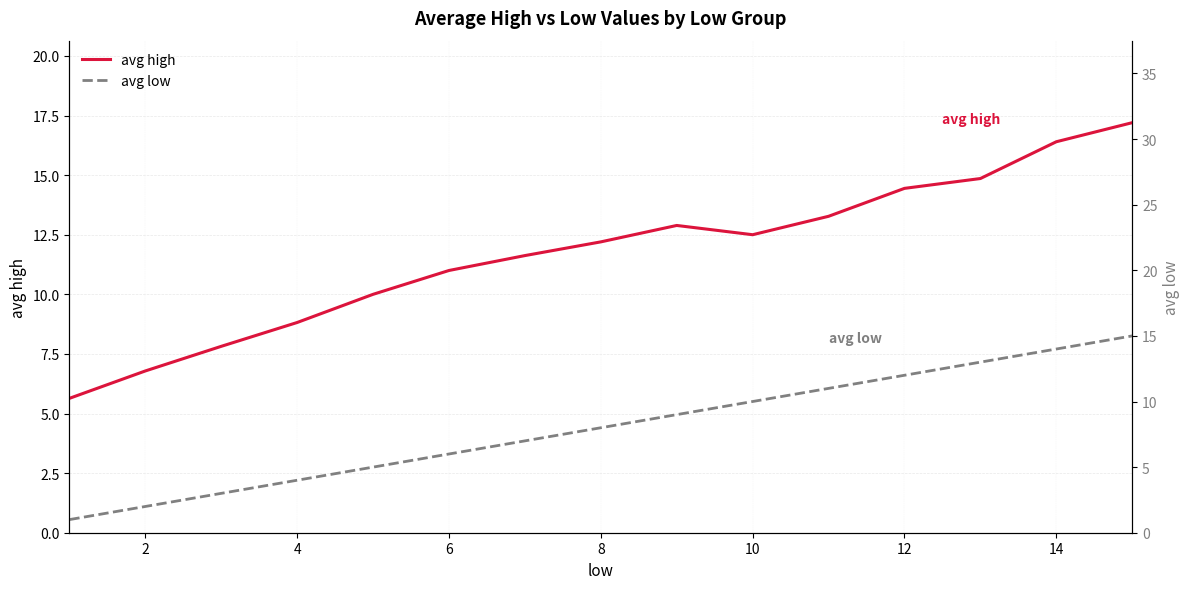

The value of avg high at 14 is 23.7. True or false?

False